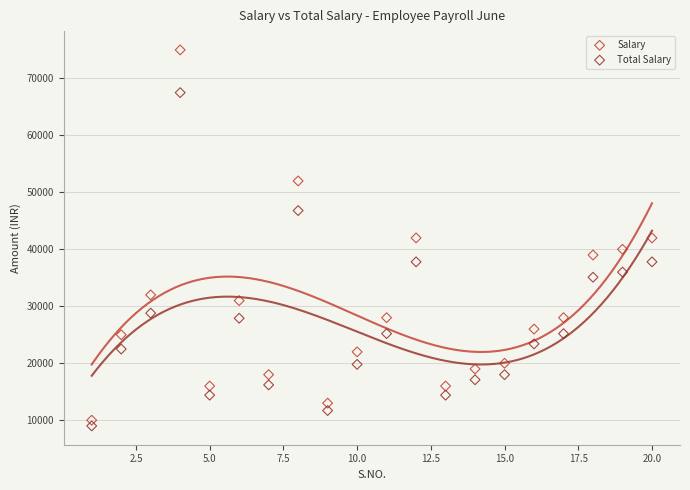

Across all data points, what is the range of Y values (max minus min)?

66000